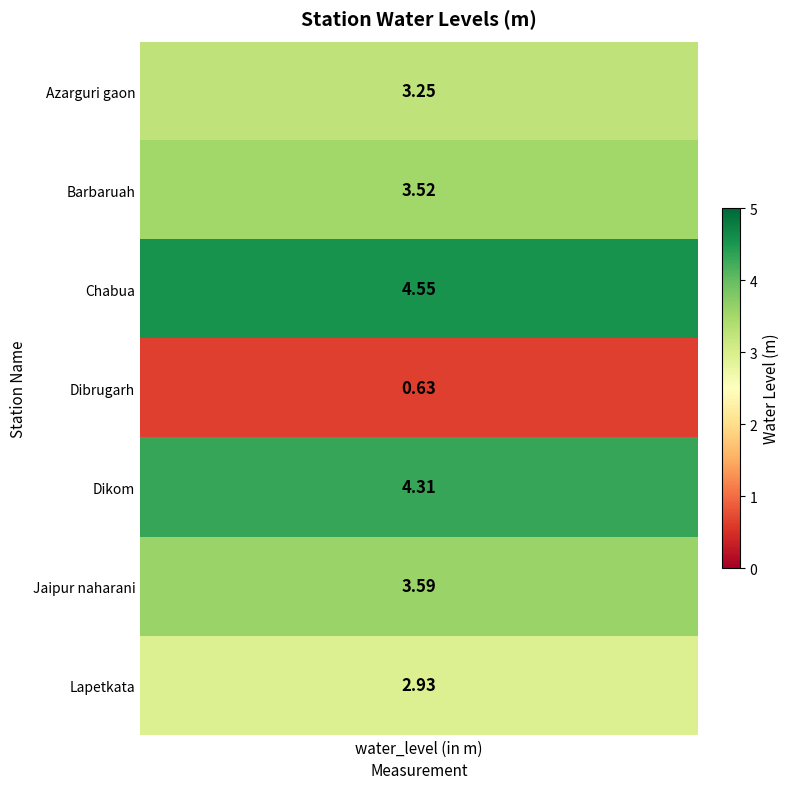

True or false: the data shows 1.0 at Dibrugarh.

False